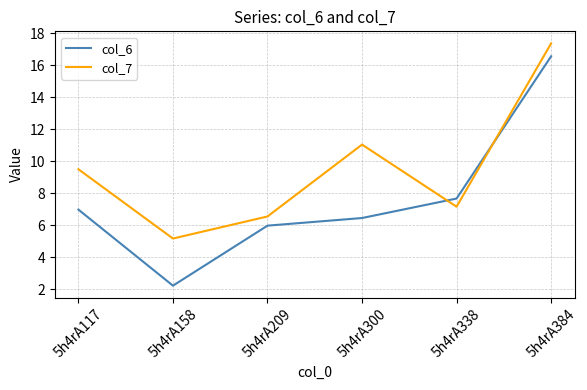

What is the difference between the highest and lowest values at 5h4rA338?

0.5